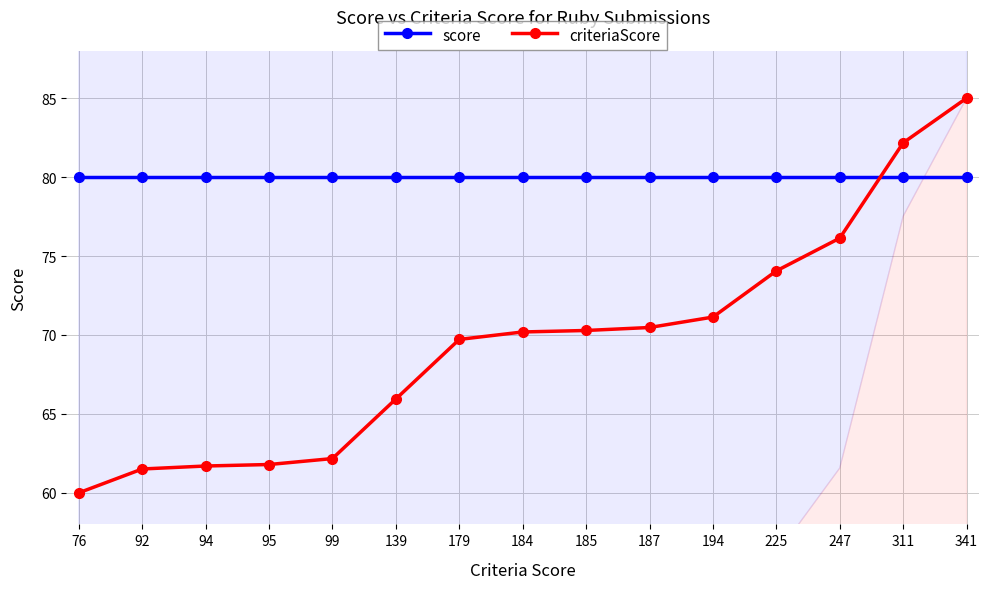

True or false: score has a value of 29.3 at 94.

False